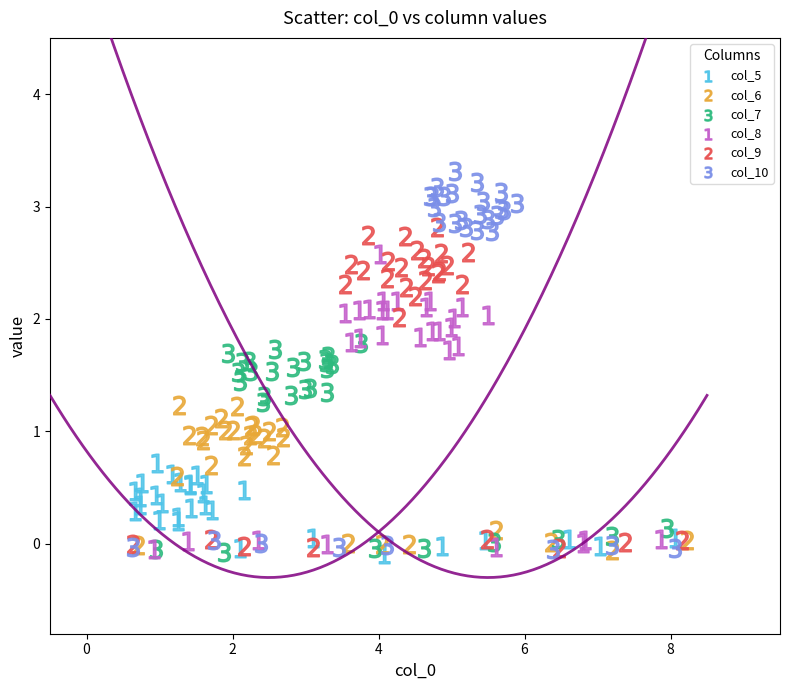

Which series has the largest Y range (max minus min)?

col_10